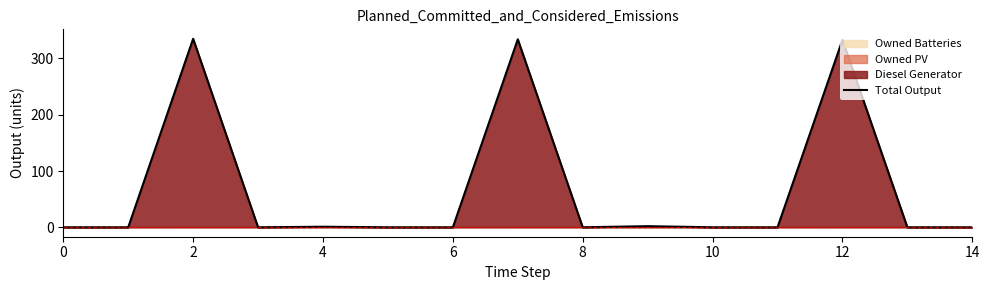

How many interior local peaks (higher than both neighbors) does the data have?

5